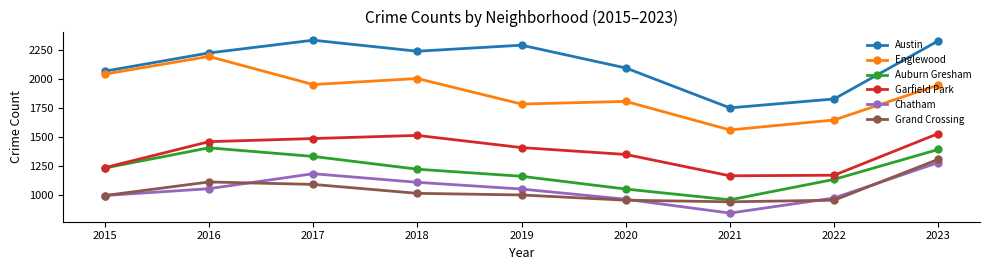

At how many categories does at least one series exceed 1763?

8